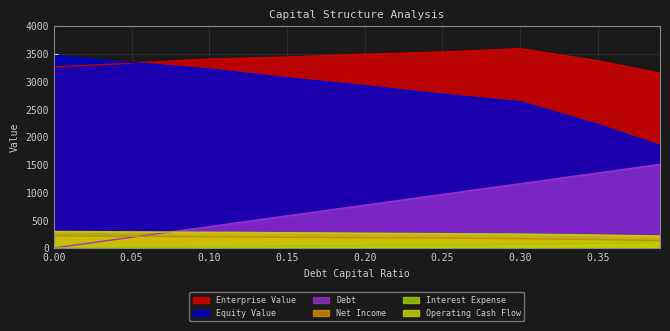

What are all the series names shown in the legend?

enterprise_value, equity_value, debt, interest_expense, net_income, operating_cash_flow